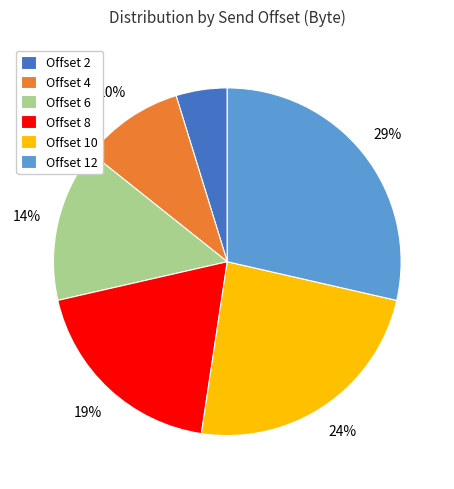

Which category has the biggest portion of the pie?

Offset 12